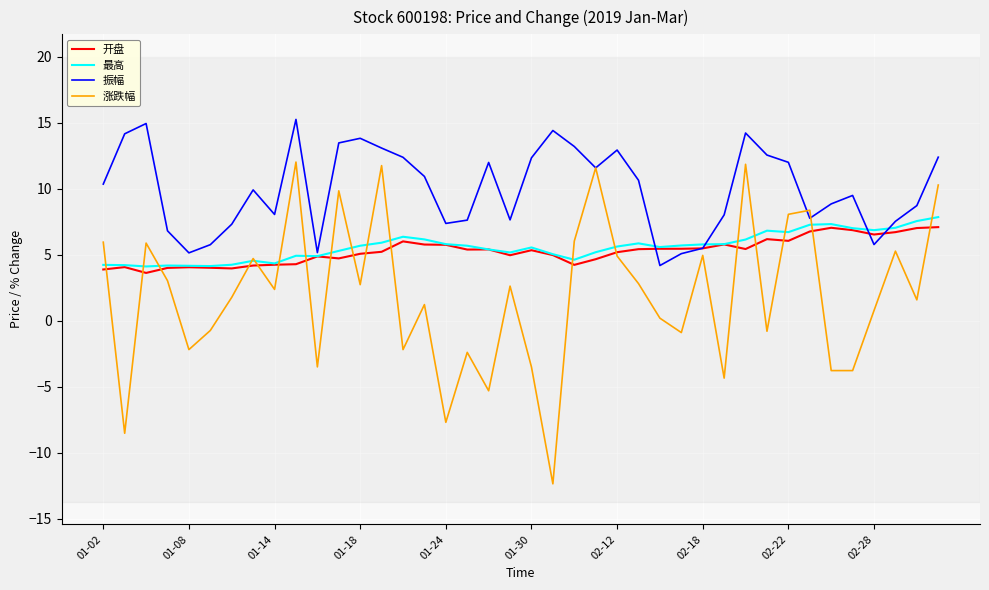

Which series has the widest spread of values?

涨跌幅